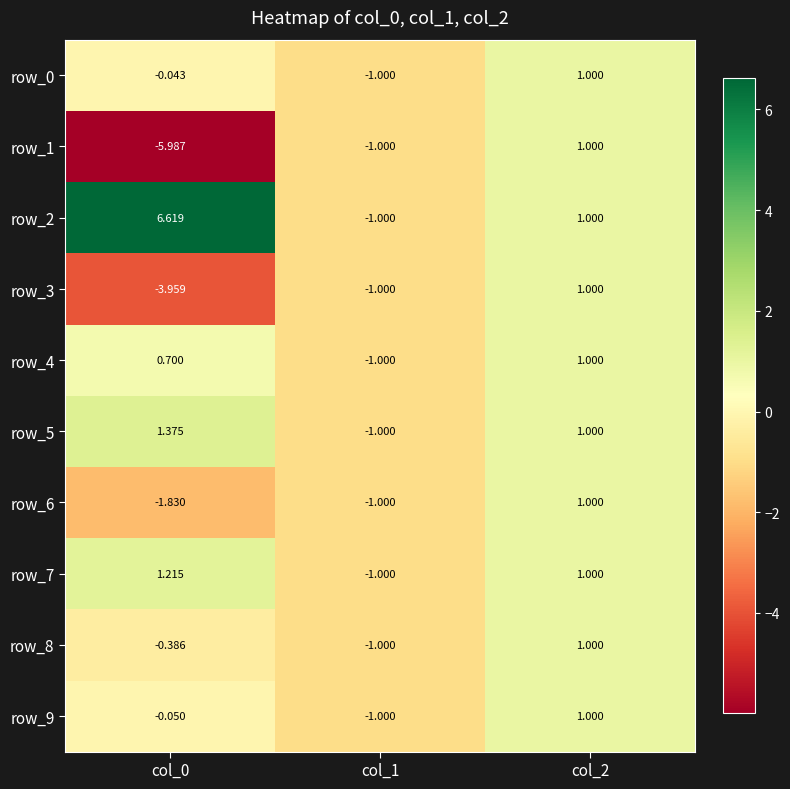

Count the number of categories in the chart.

3